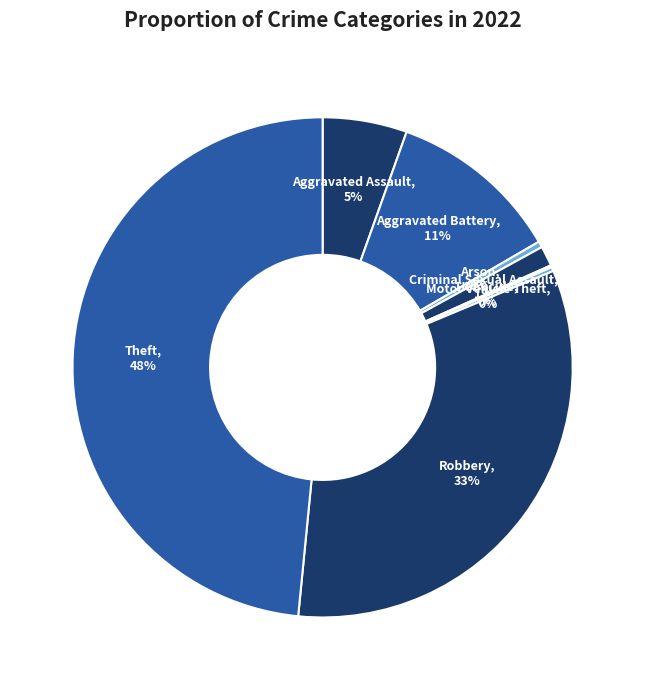

How many segments does this pie chart have?

8